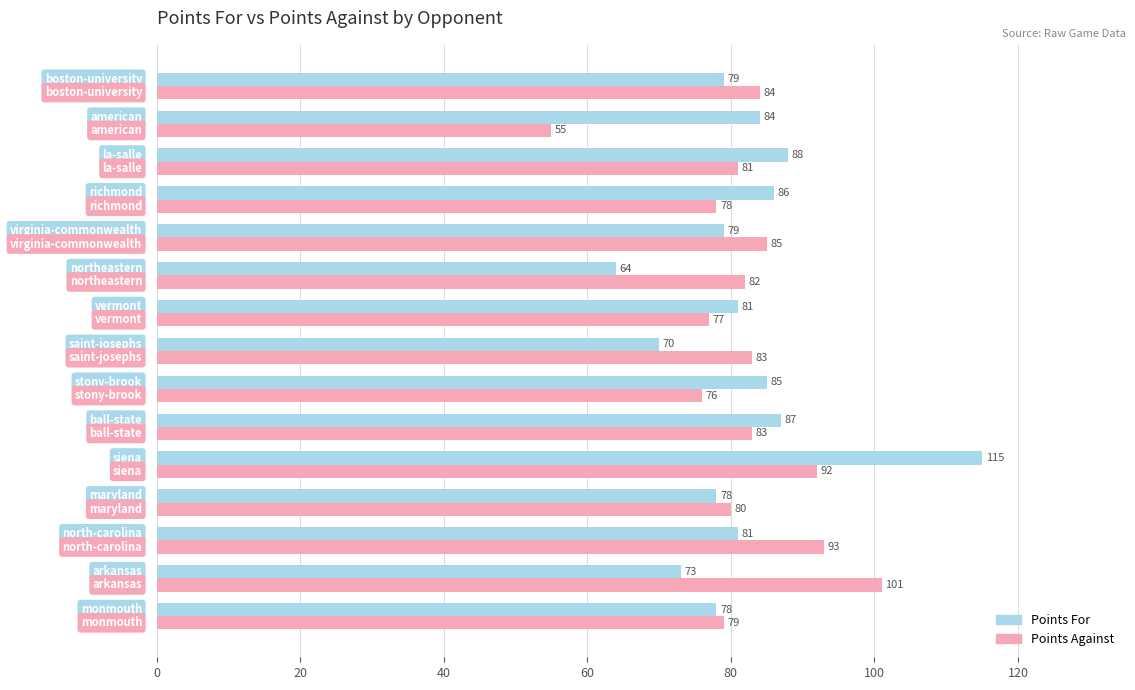

How many values in the Points Against series are below 82?

7